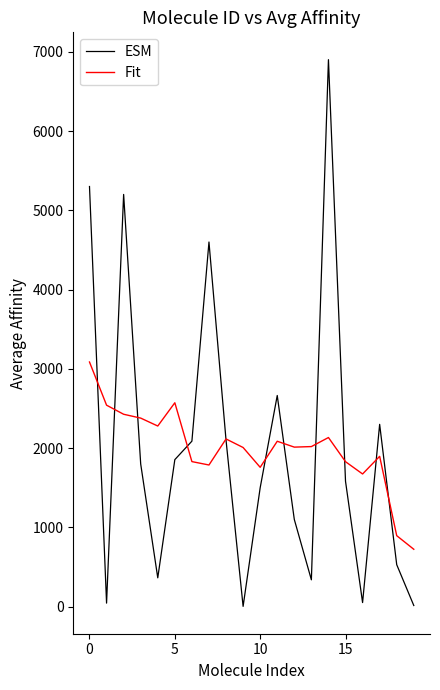

What is the average value of the Fit series?

2002.9